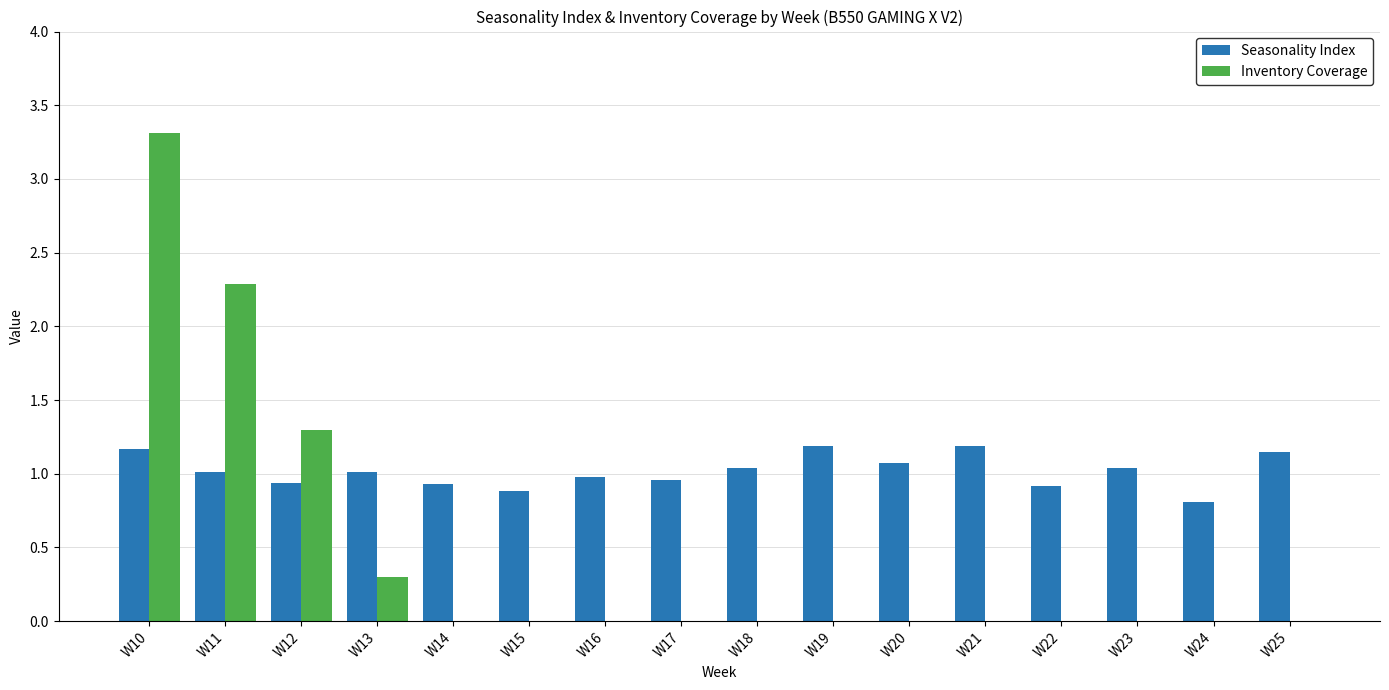

Which series has the largest total across all categories?

Seasonality Index